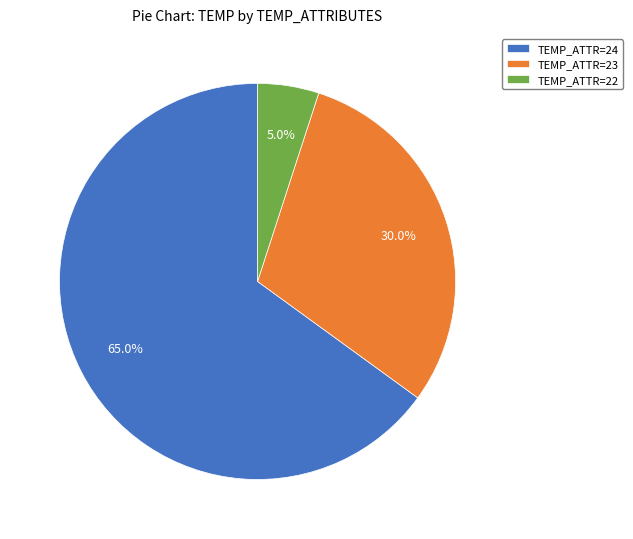

How many segments does this pie chart have?

3